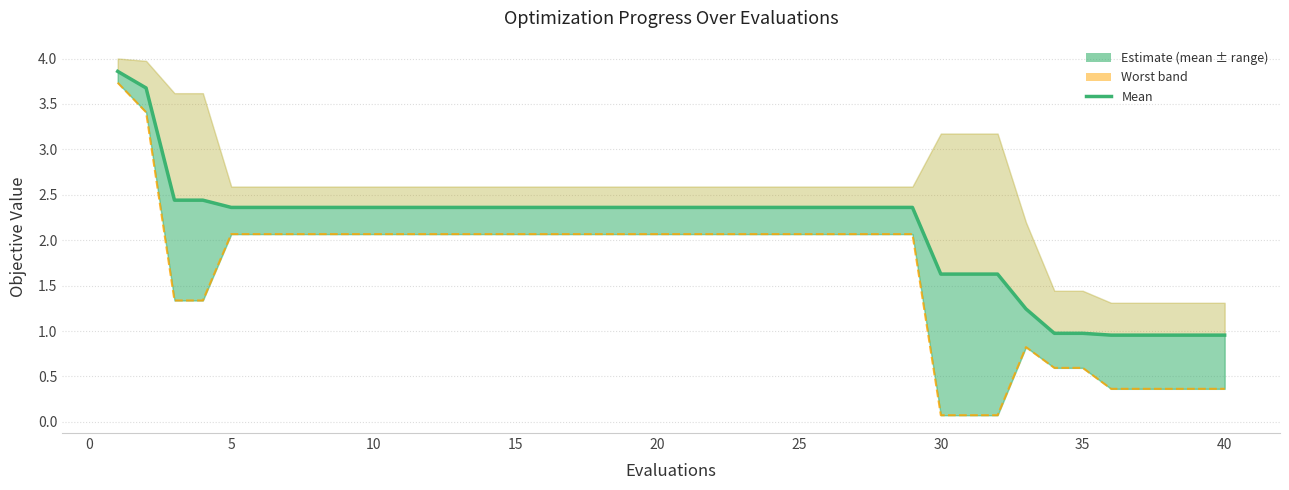

What is the smallest value displayed?

0.1